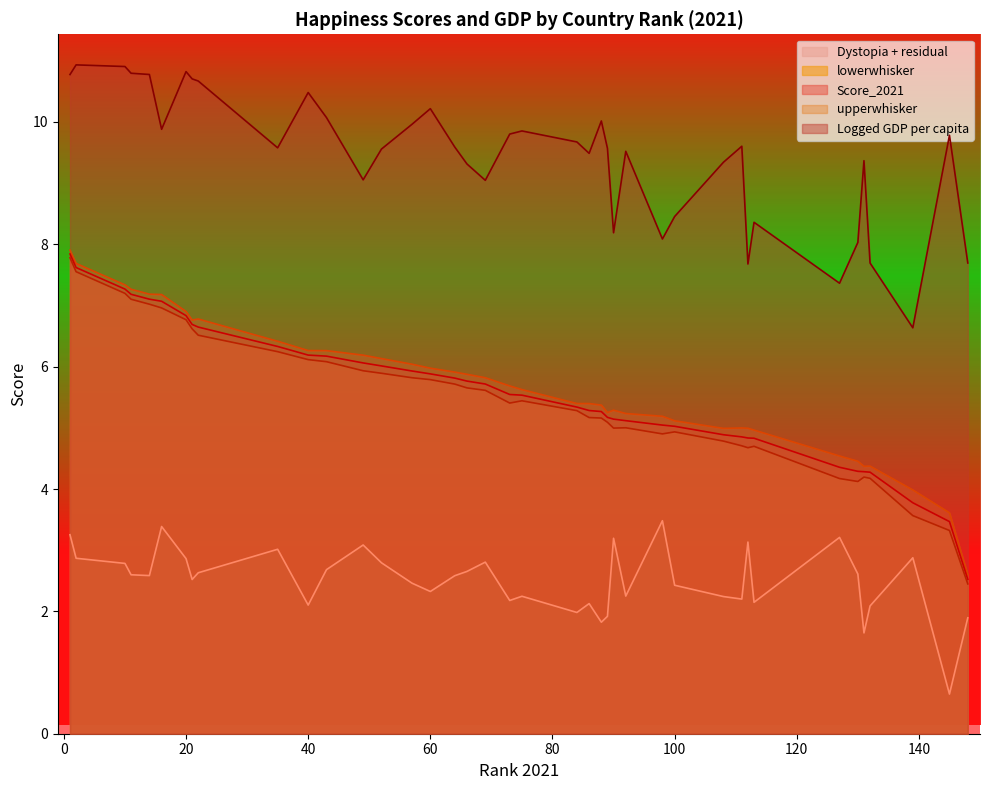

At which label is Logged GDP per capita closest to 8?

130